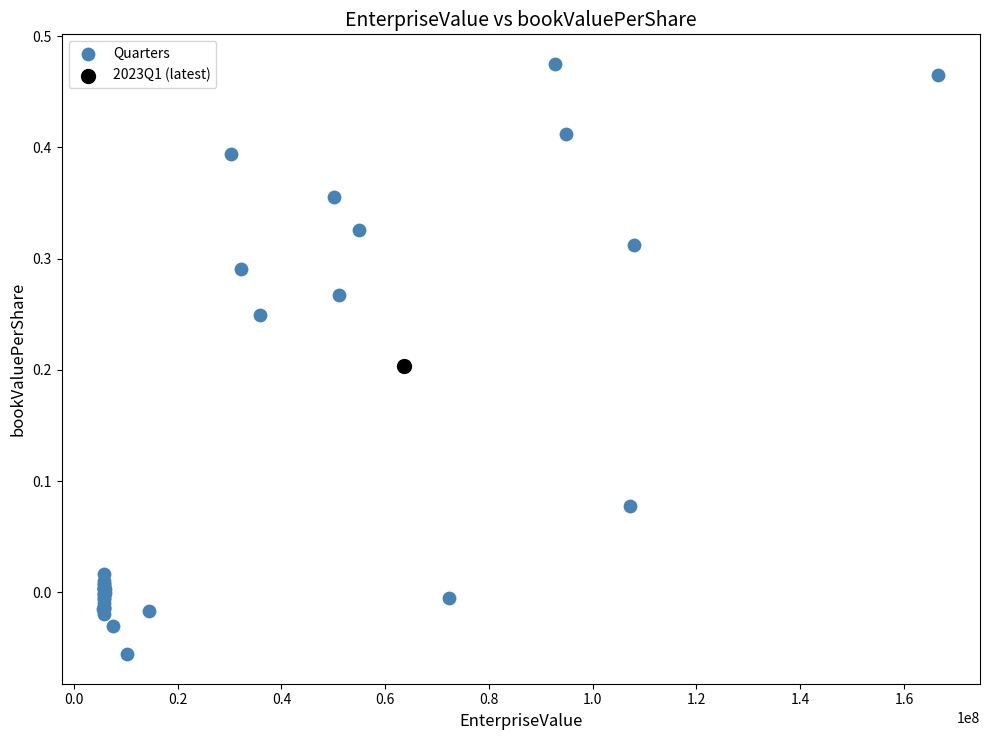

What are all the series names shown in the legend?

Quarters, 2023Q1 (latest)